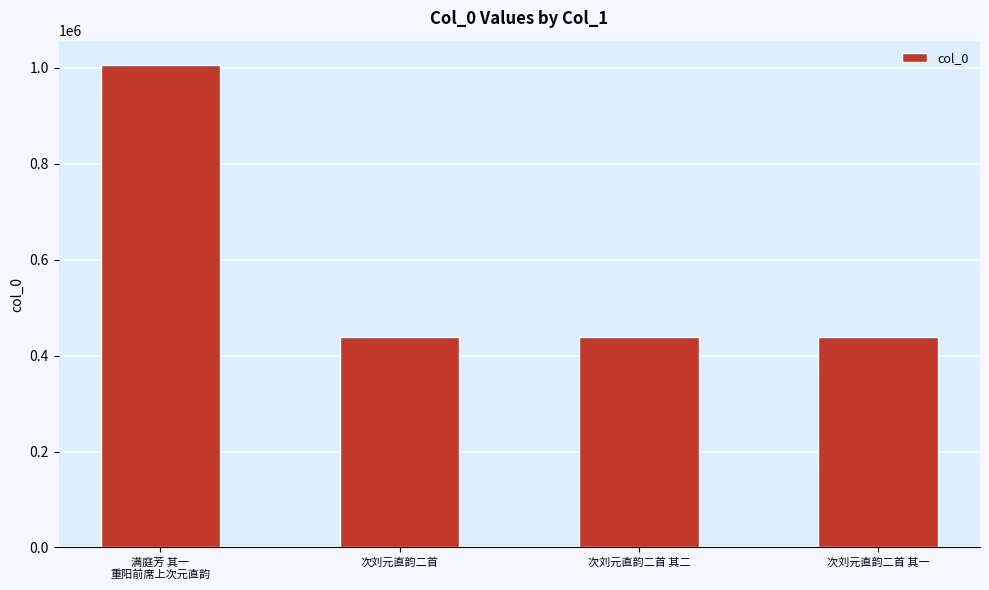

True or false: the data shows 438105 at 次刘元直韵二首 其二.

True